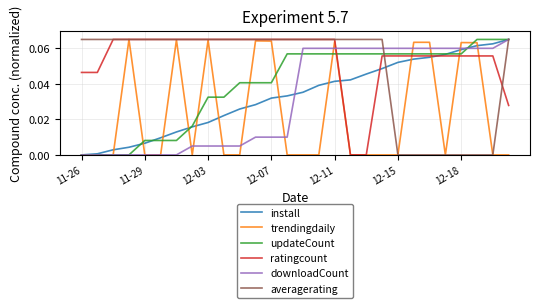

Which series has the largest total across all categories?

ratingcount